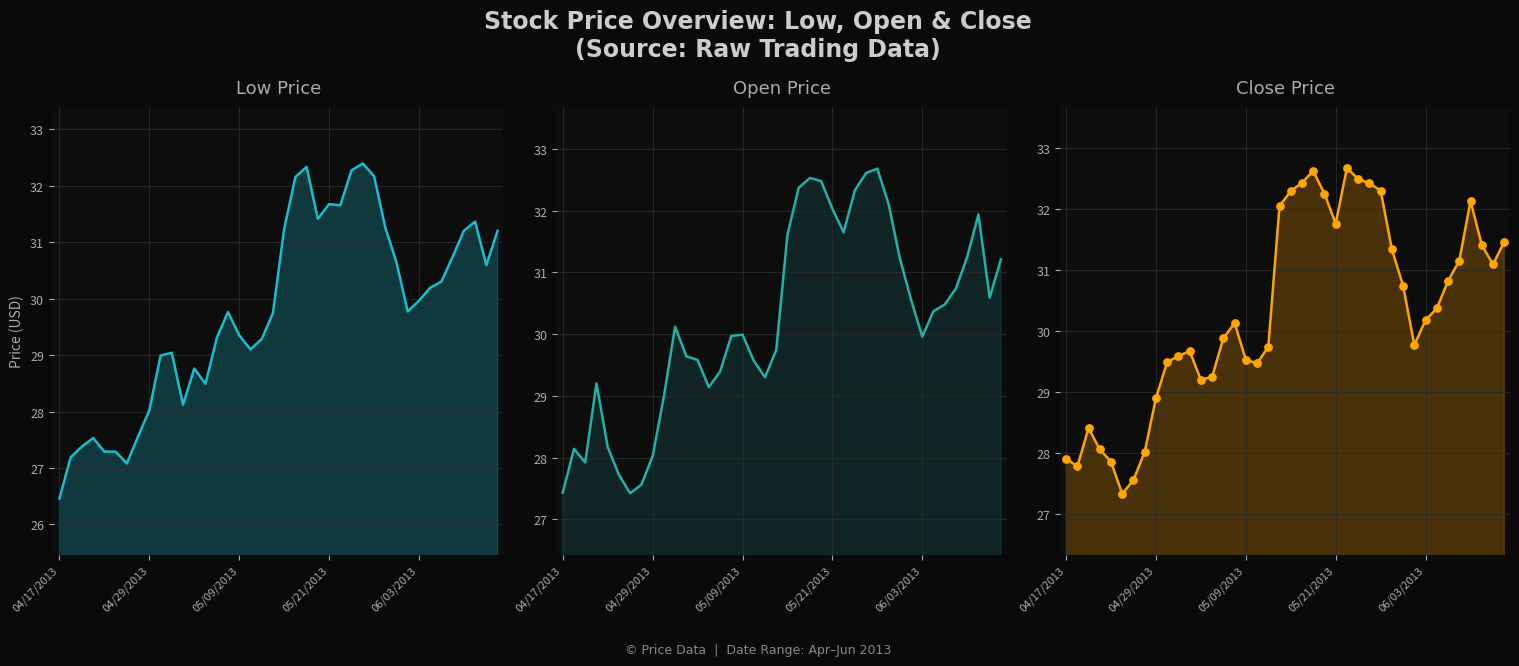

Which series has the widest spread of Y values?

Low line